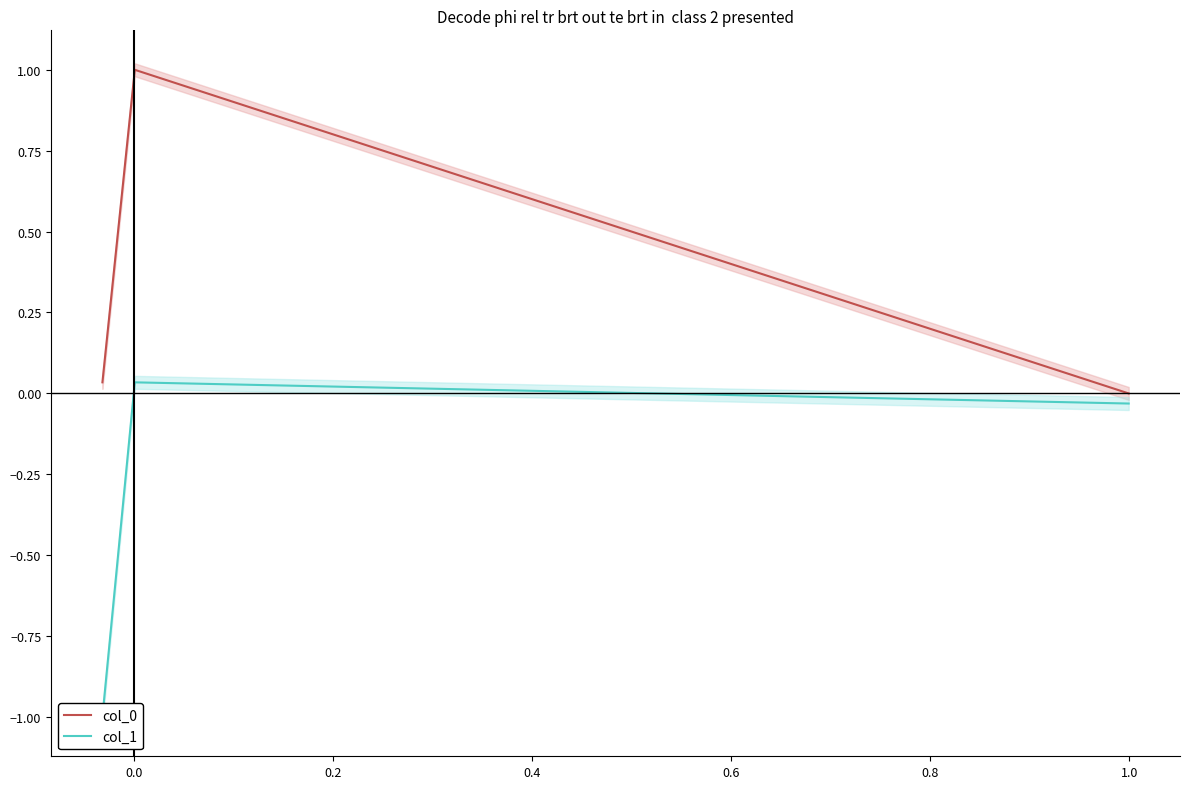

What position from the left is 0.2?

3